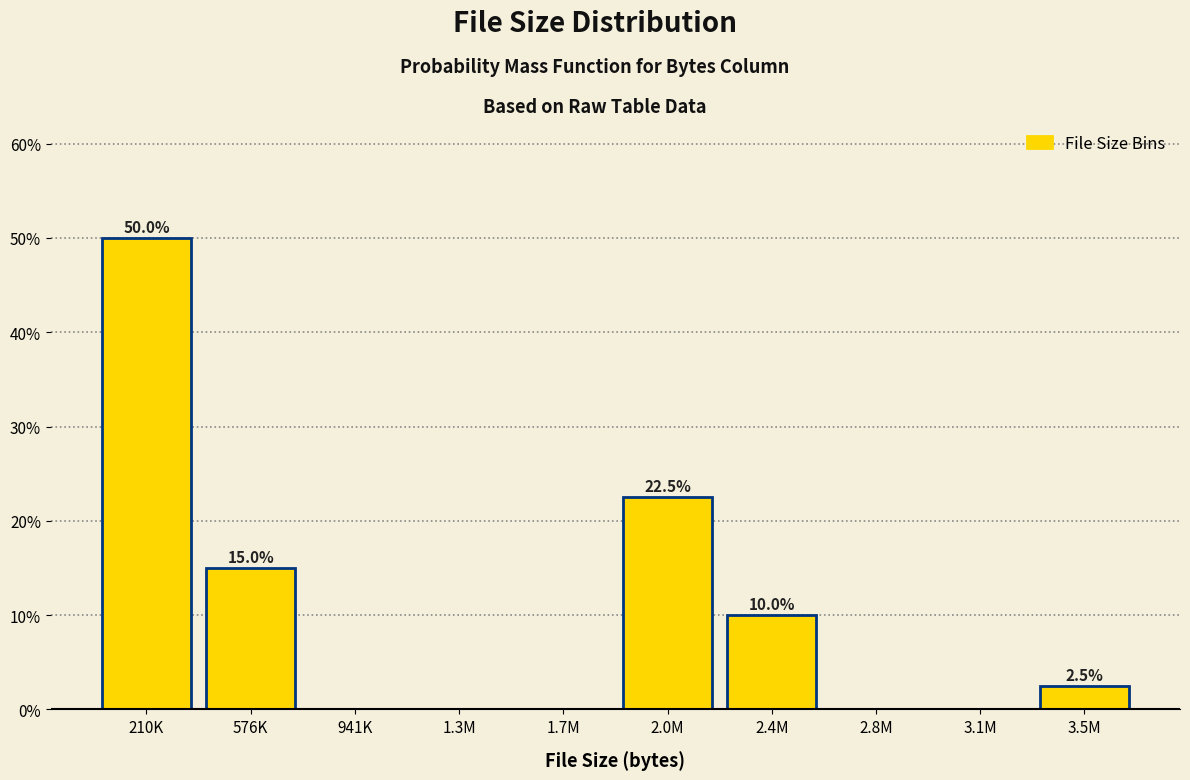

Reading right to left, transcribe all the data shown in this chart.

3.5M=2.5	3.1M=0.0	2.8M=0.0	2.4M=10.0	2.0M=22.5	1.7M=0.0	1.3M=0.0	941K=0.0	576K=15.0	210K=50.0